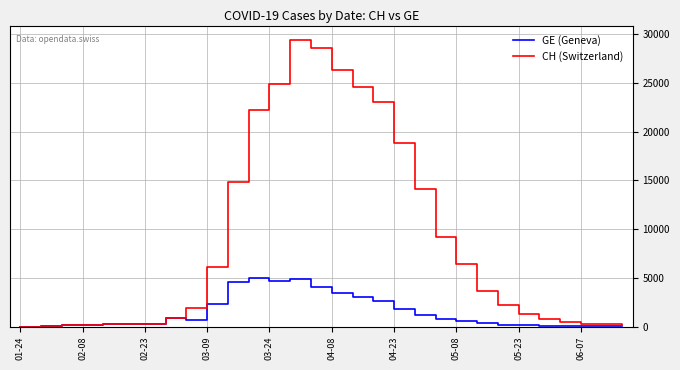

What is the greatest value displayed?

29407